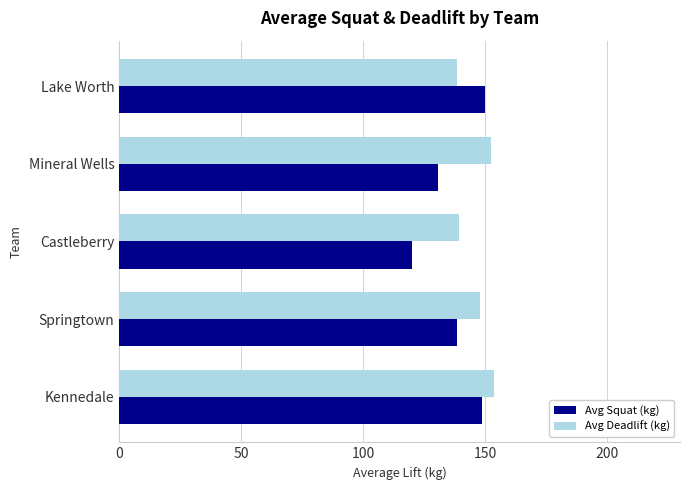

Read the Avg Squat (kg) value at Castleberry.

120.0